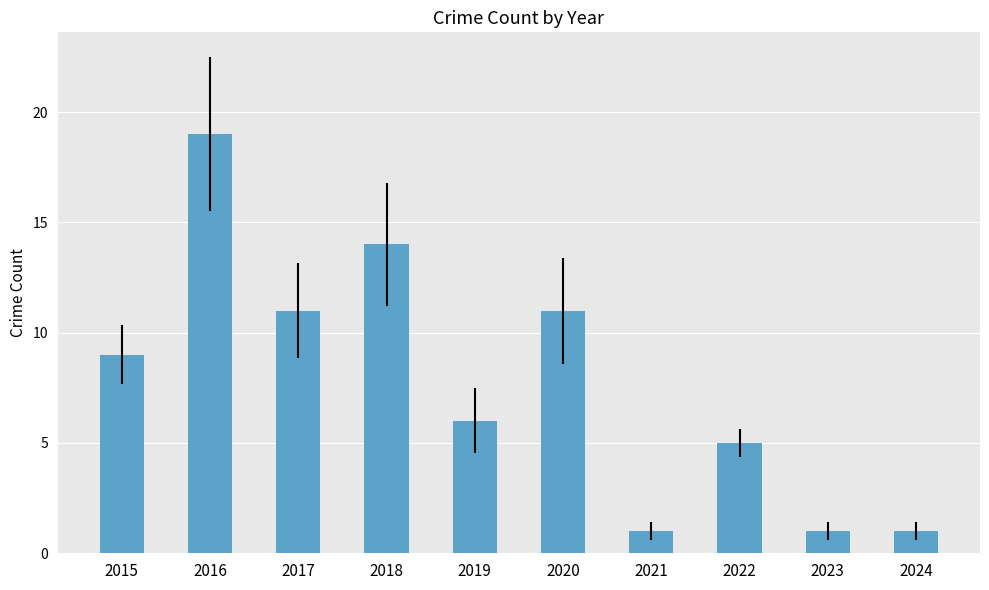

True or false: the data shows 2 at 2024.

False